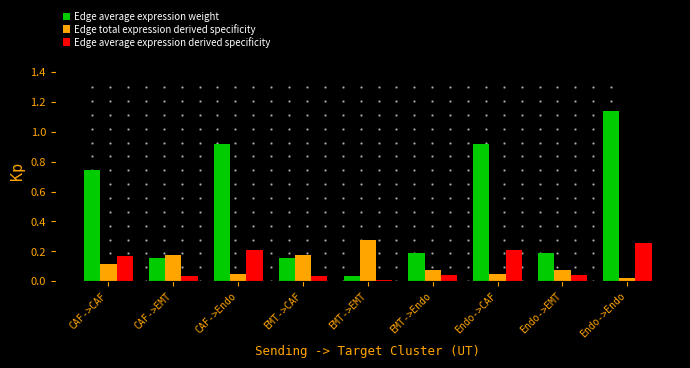

At which label does Edge average expression derived specificity reach its peak?

Endo->Endo